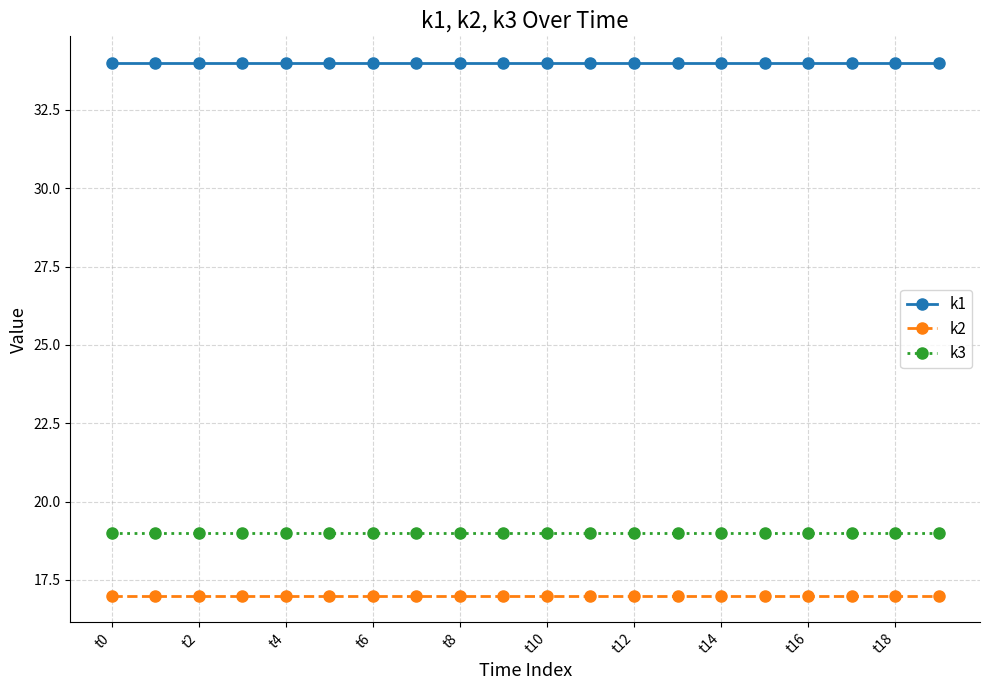

What is the maximum value for k1?

34